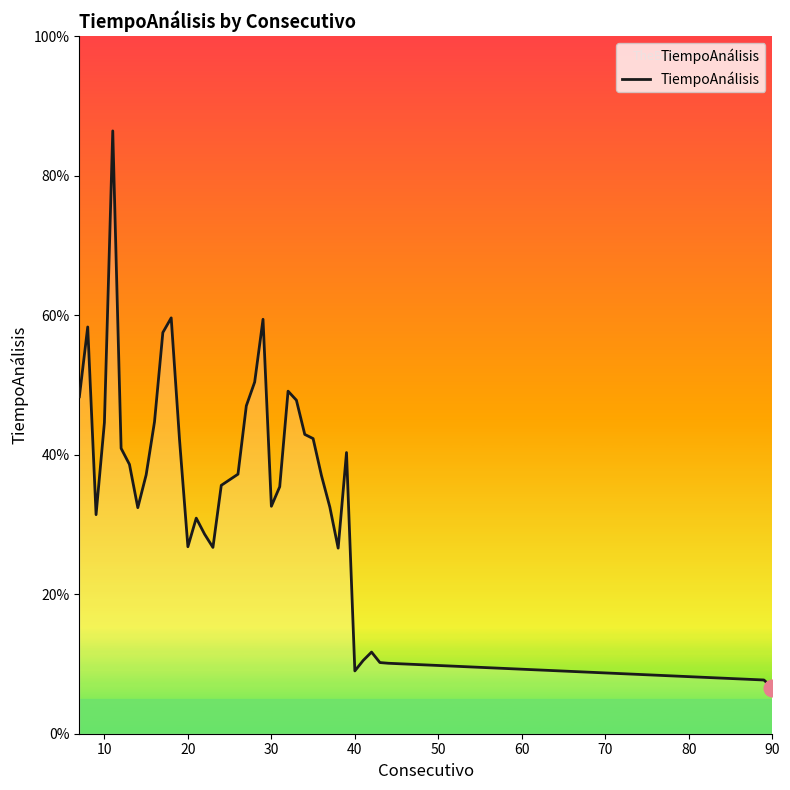

Reading left to right, extract all data points from this chart.

4.8	5.8	3.1	4.5	8.6	4.1	3.9	3.2	3.7	4.5	5.8	6.0	4.2	2.7	3.1	2.9	2.7	3.6	3.6	3.7	4.7	5.0	5.9	3.3	3.5	4.9	4.8	4.3	4.2	3.7	3.2	2.7	4.0	0.9	1.1	1.2	1.0	1.0	0.8	0.7